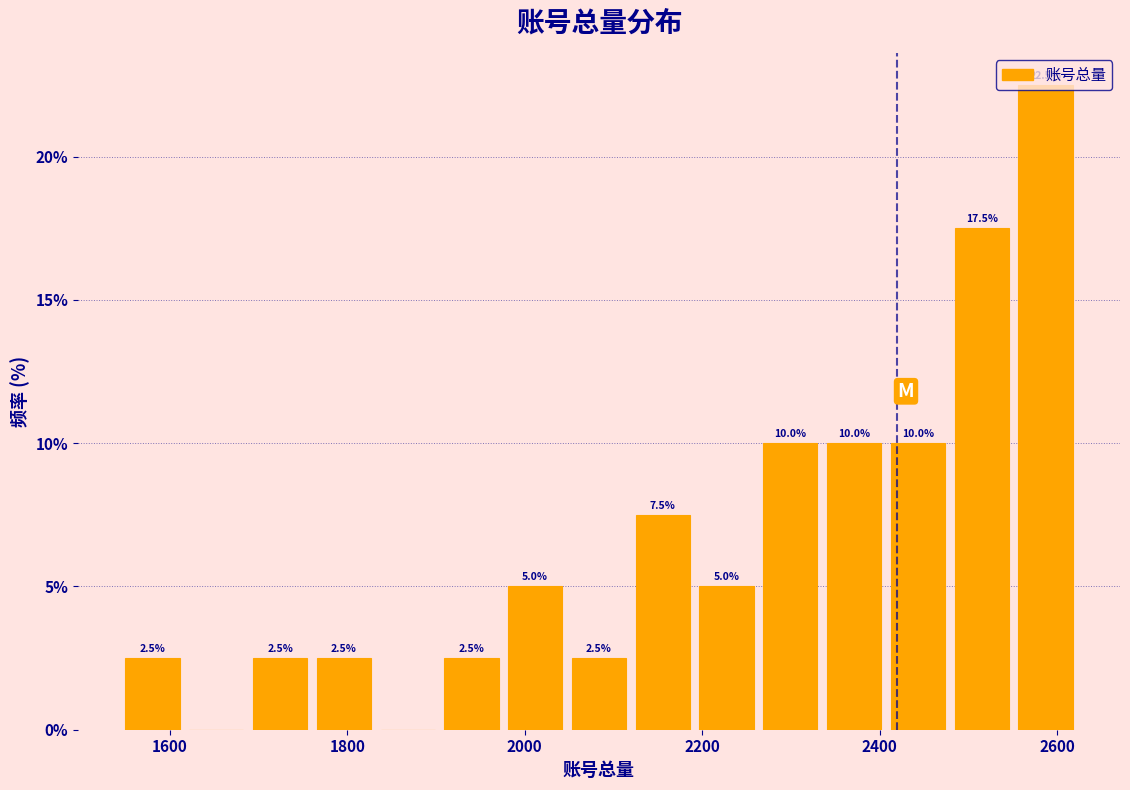

Around what value on the x-axis is the tallest bar? Give the approximate position of its centre, as read against the axis.

2580